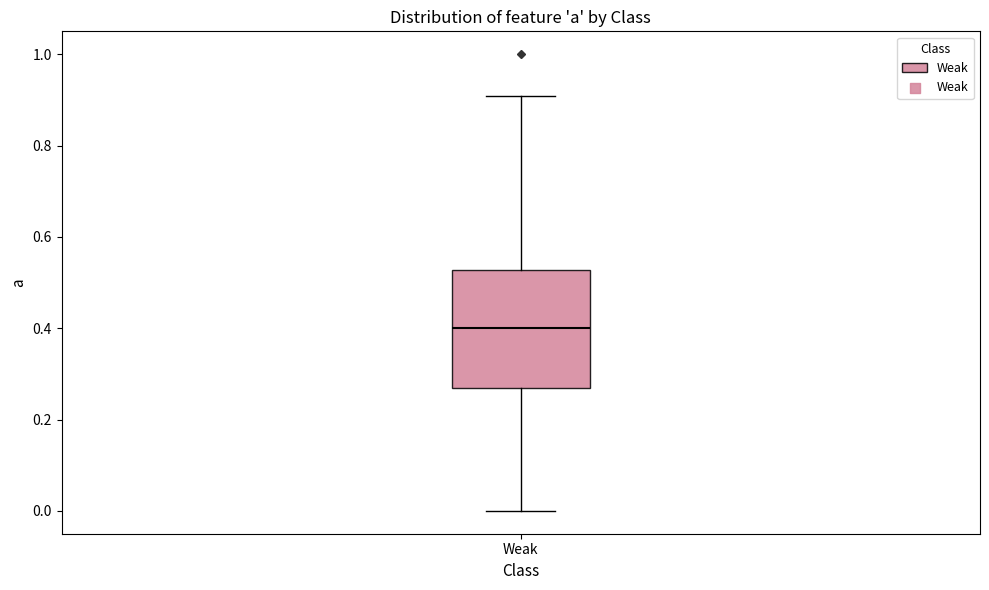

Where is the lower edge of the box for Weak on the y-axis? The values are not printed on the chart, so give them approximately, as read against the axis.

0.26